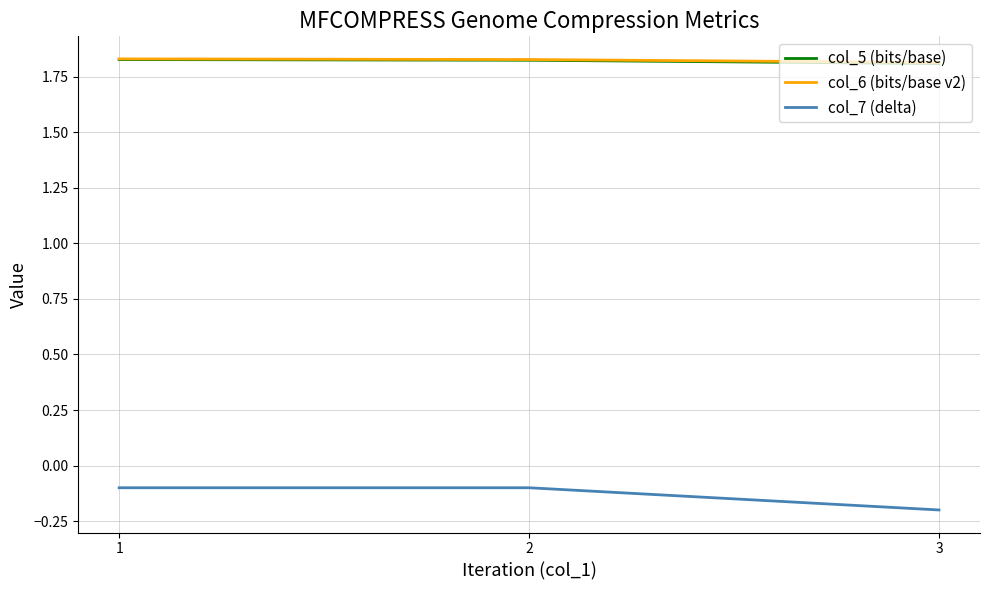

Which category has the lowest value across all series?

3